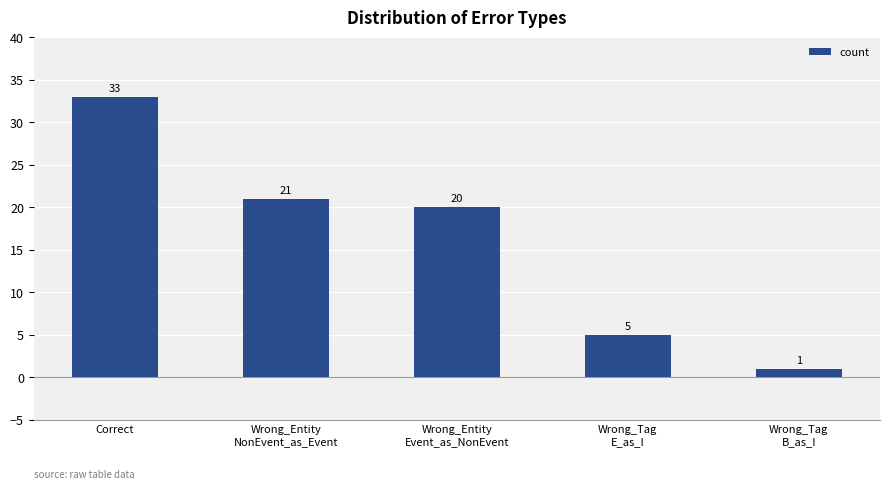

At which category does the chart reach its peak across all series?

Correct